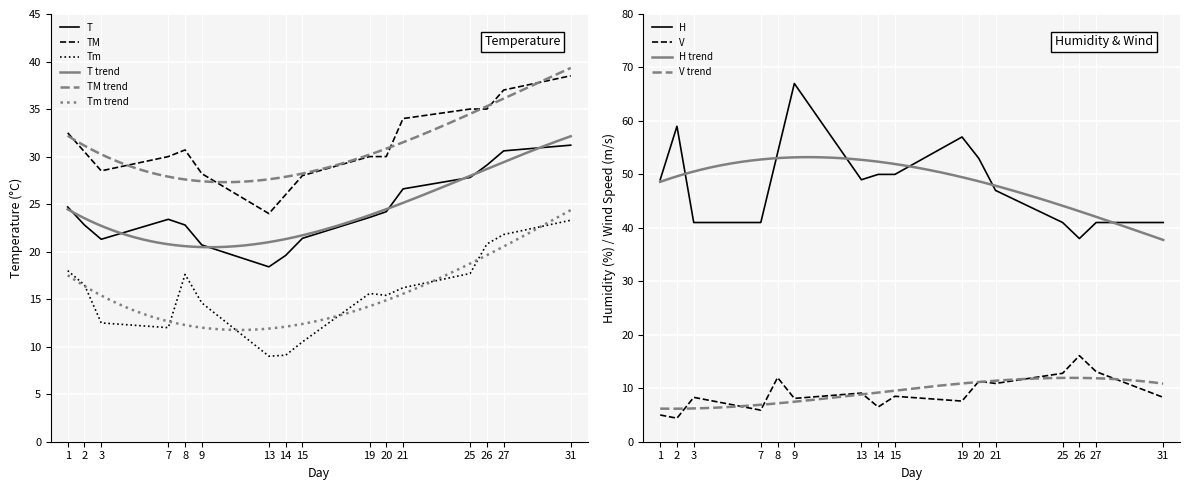

What is the lowest value of the V series?

4.4